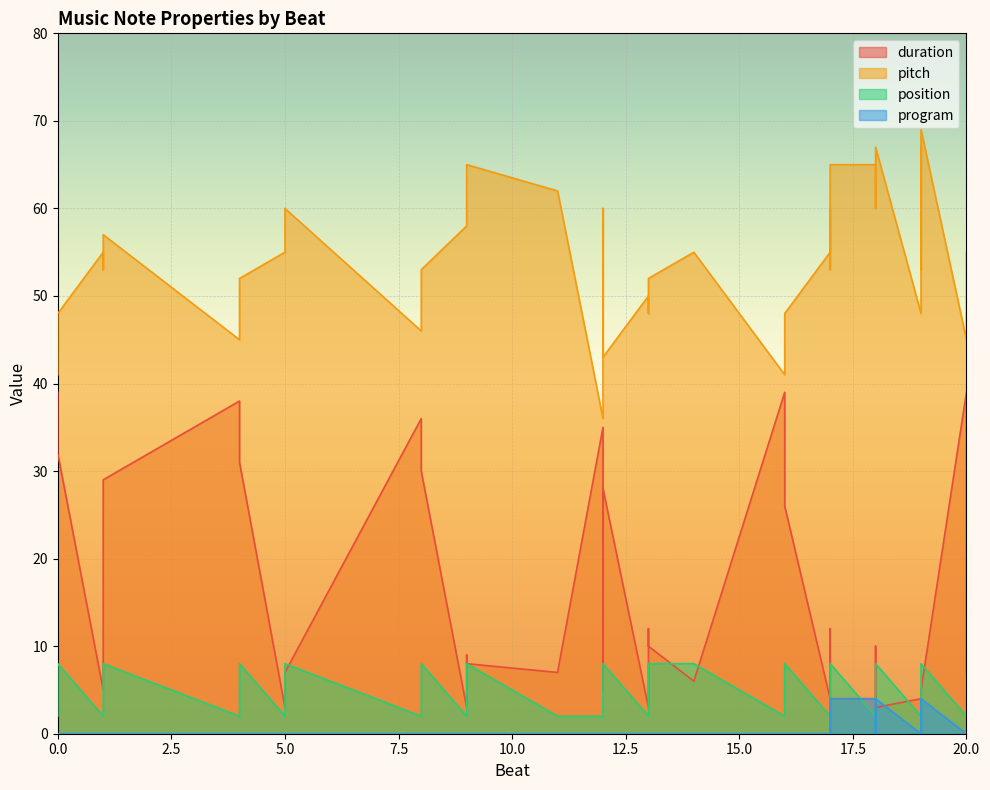

Count the number of categories in the chart.

40